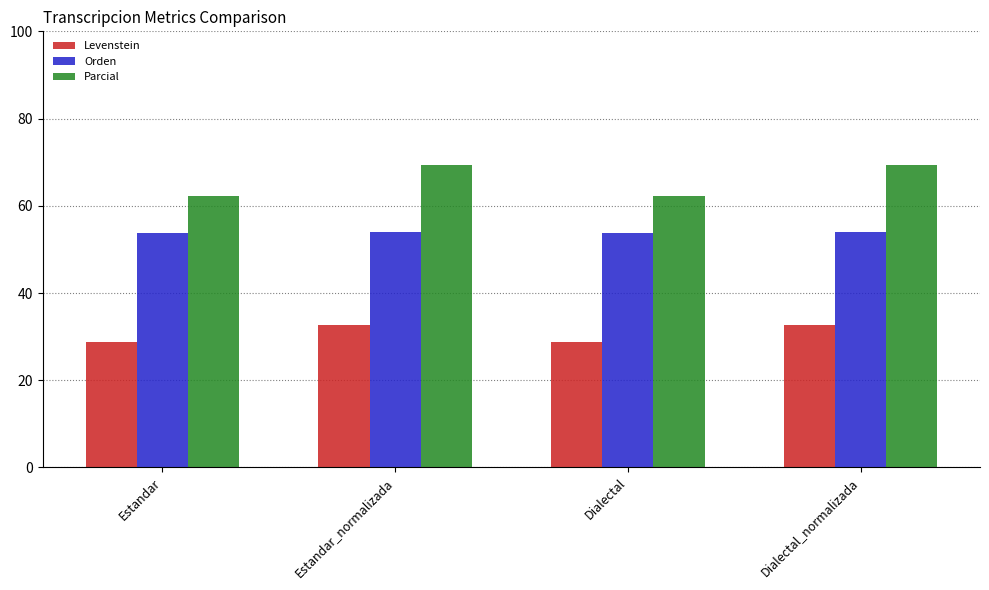

What is the total value across all series at Estandar?

144.8